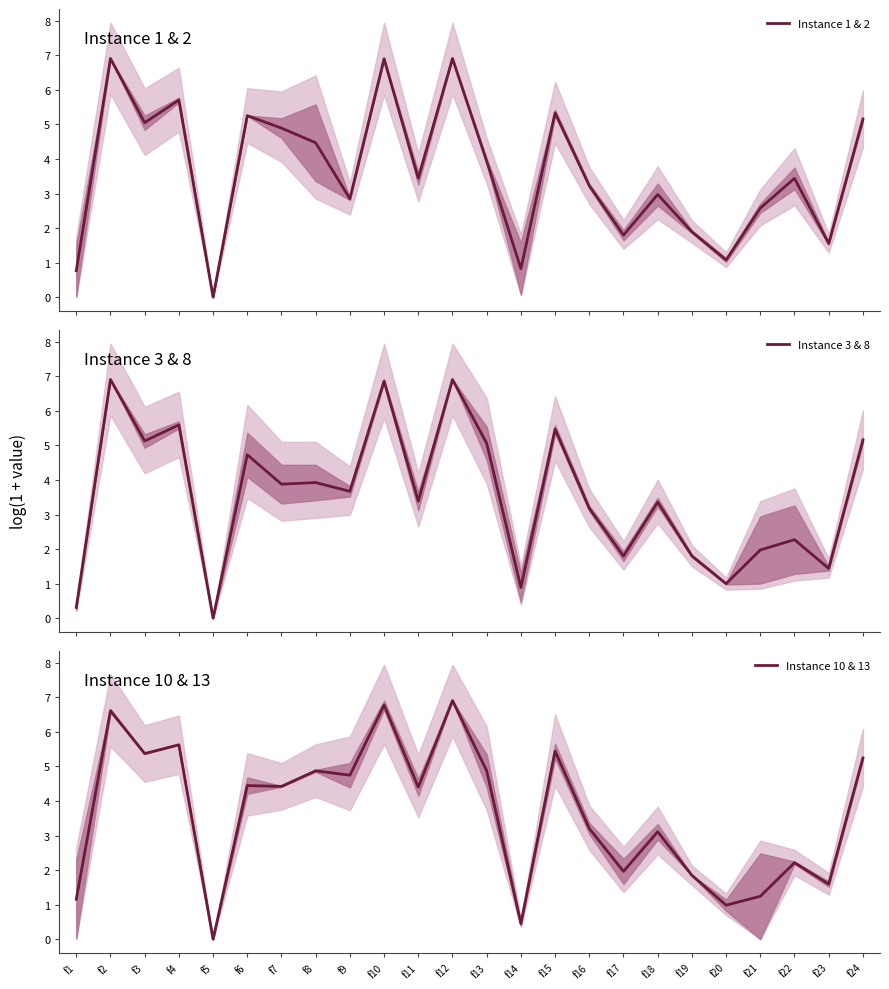

How many lines are shown in the chart?

3